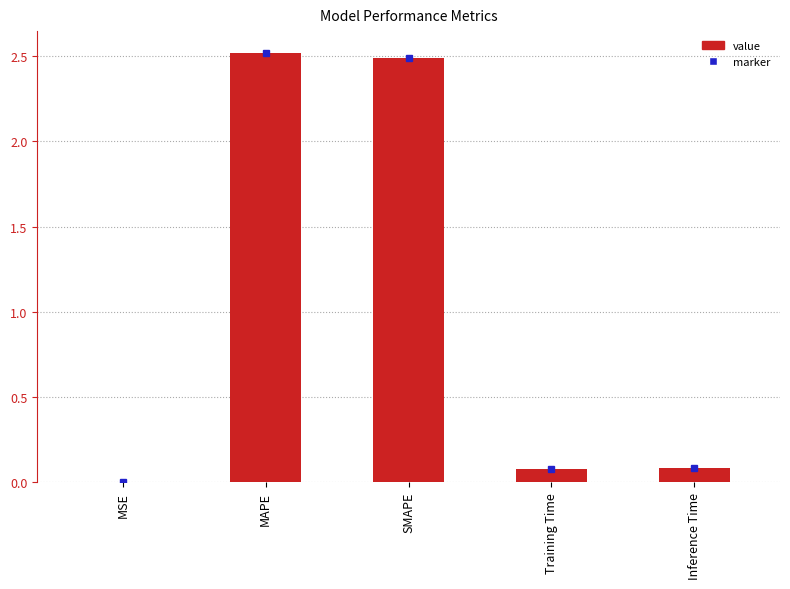

Rank the categories by value from lowest to highest.

MSE, Training Time, Inference Time, SMAPE, MAPE